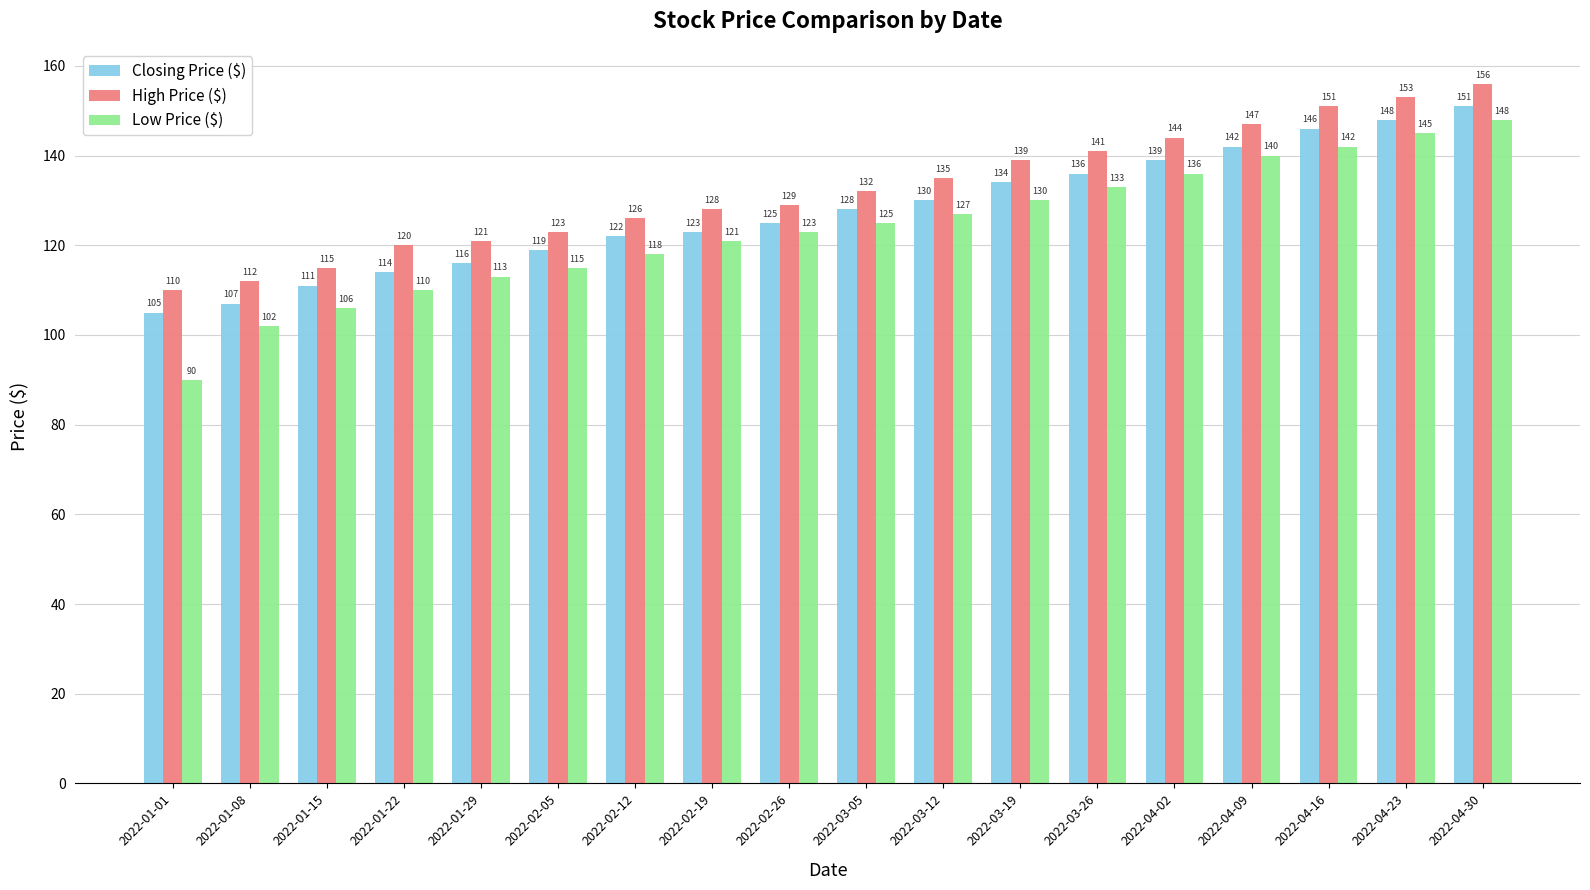

What is the value of the Low Price ($) bar at the 4th from the left?

110